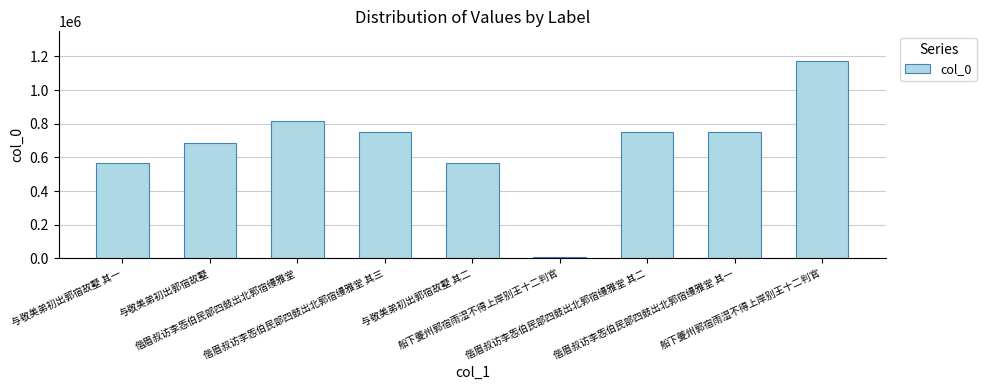

How many values are below 750034?

4